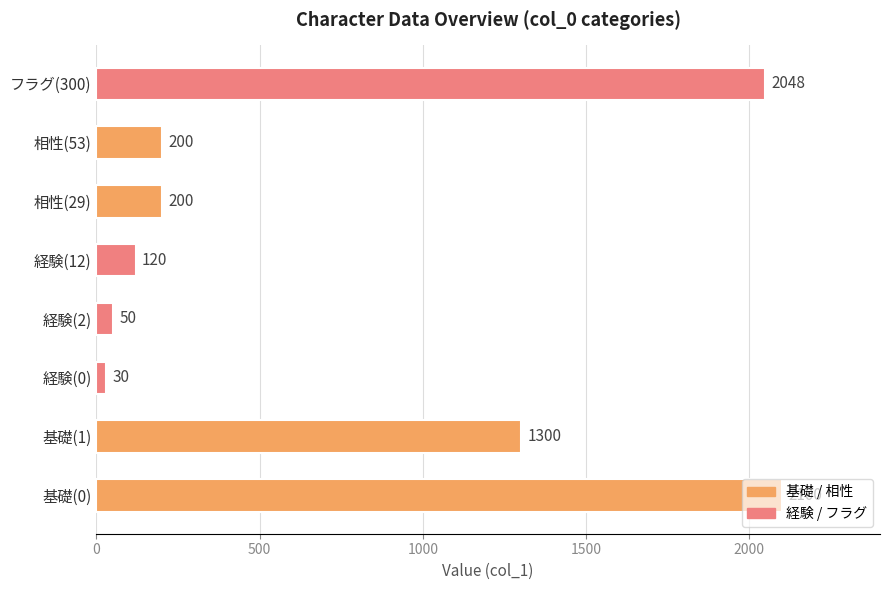

How many bars are there in total?

8